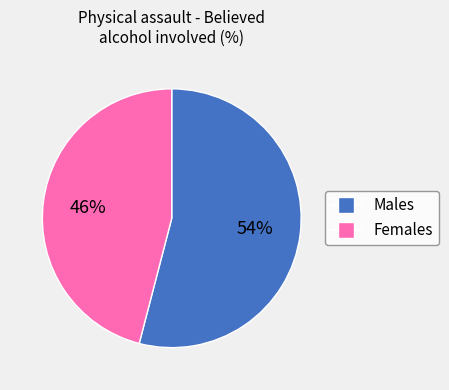

To the nearest percent, what percentage of the pie is Males?

54%